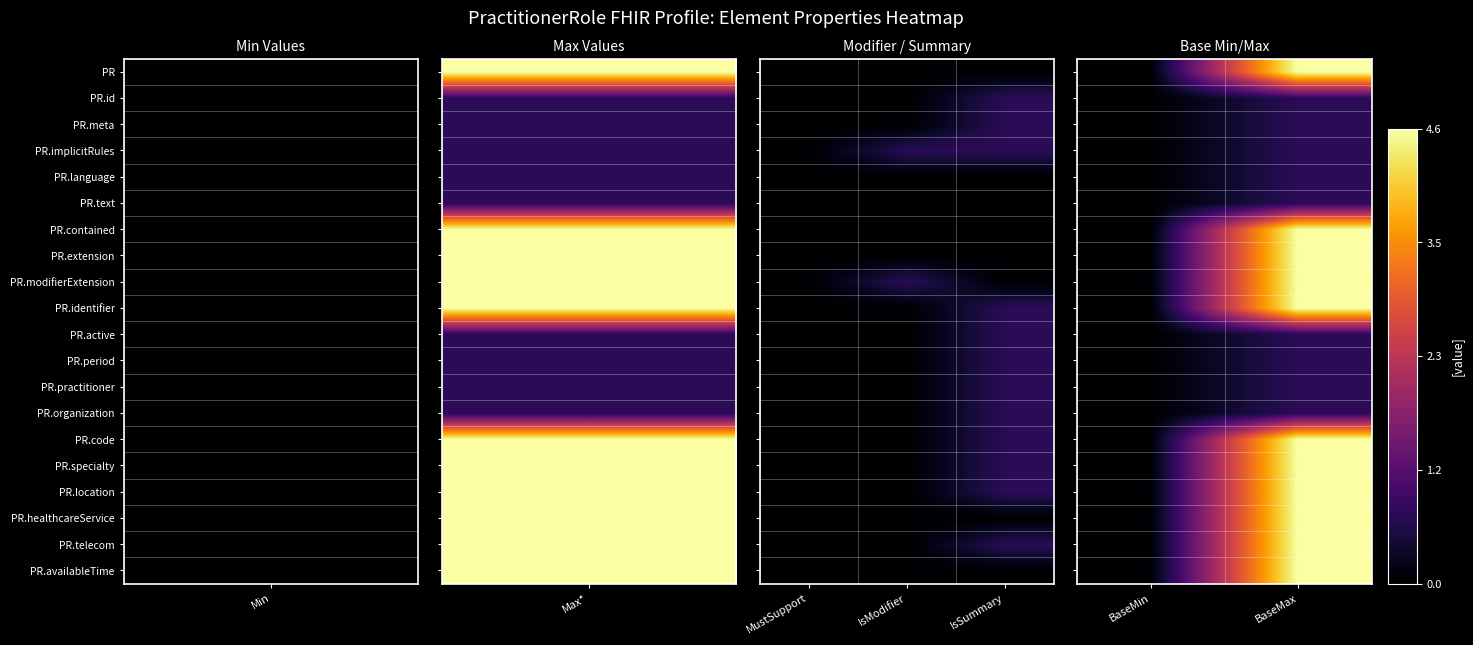

At which category does the chart reach its minimum across all series?

BaseMin